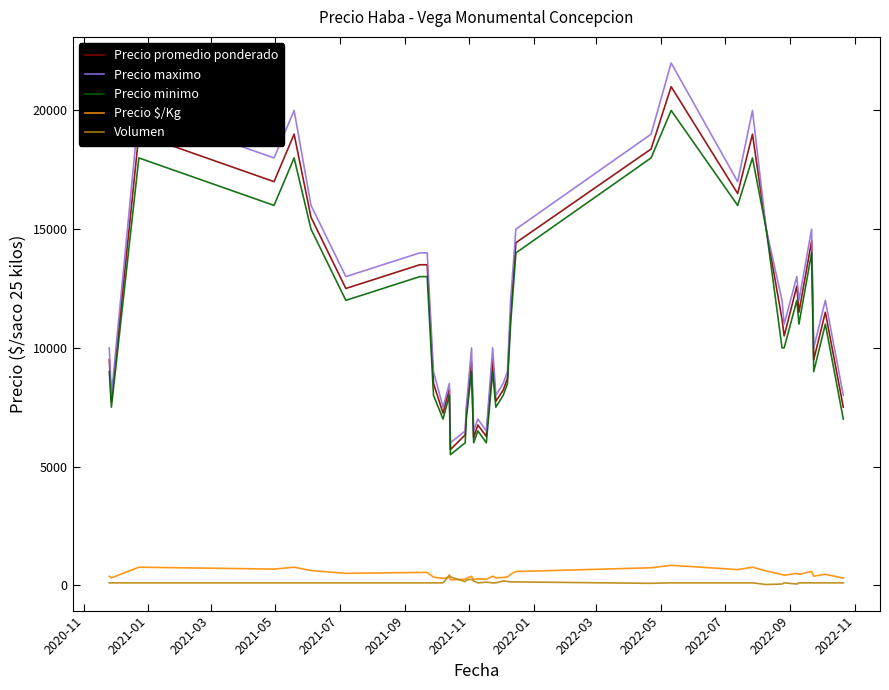

What is the maximum value shown in the chart?

22000